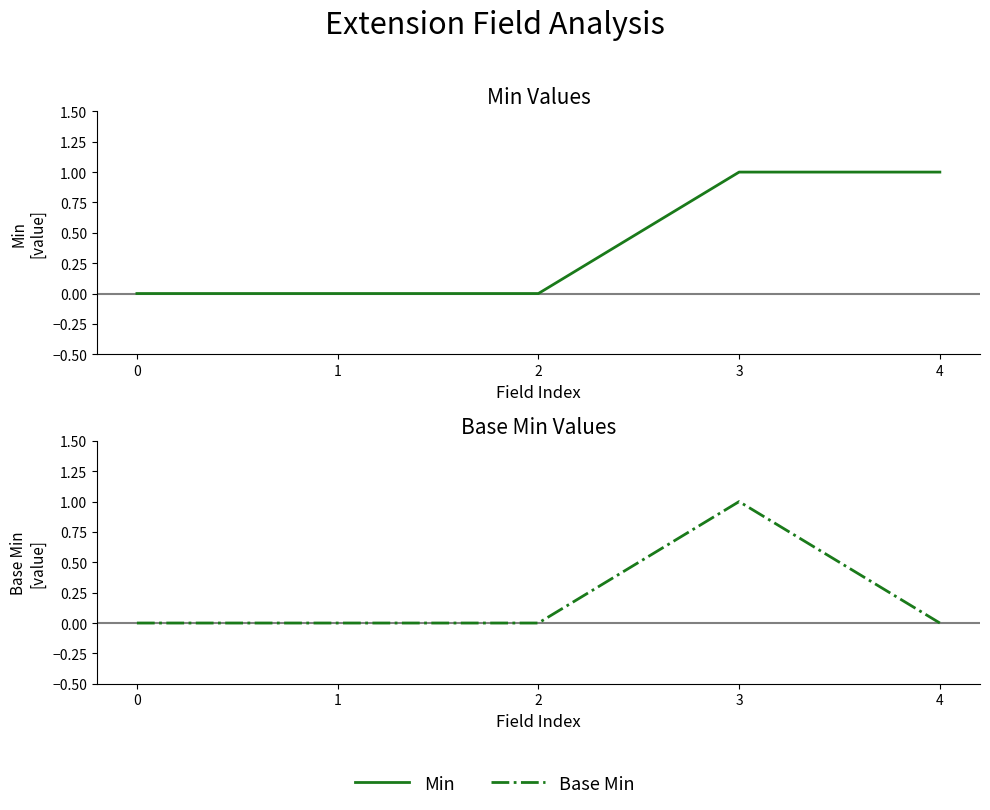

At which category does Base Min reach its first local peak?

3